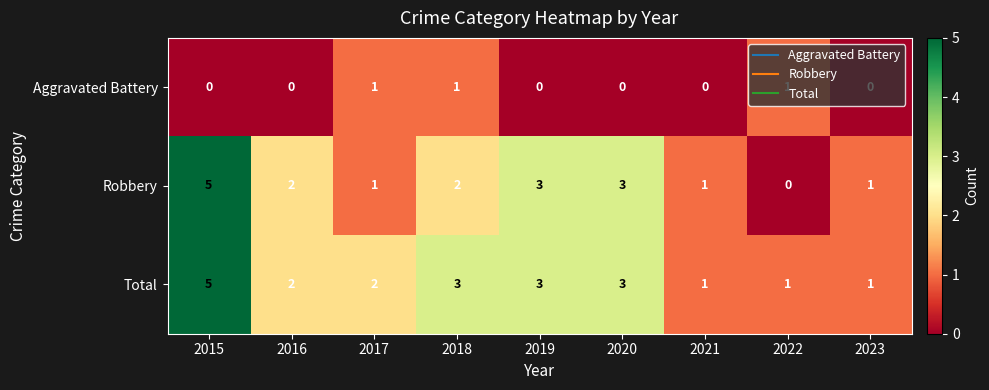

What is the difference between the highest and lowest values at 2020?

3